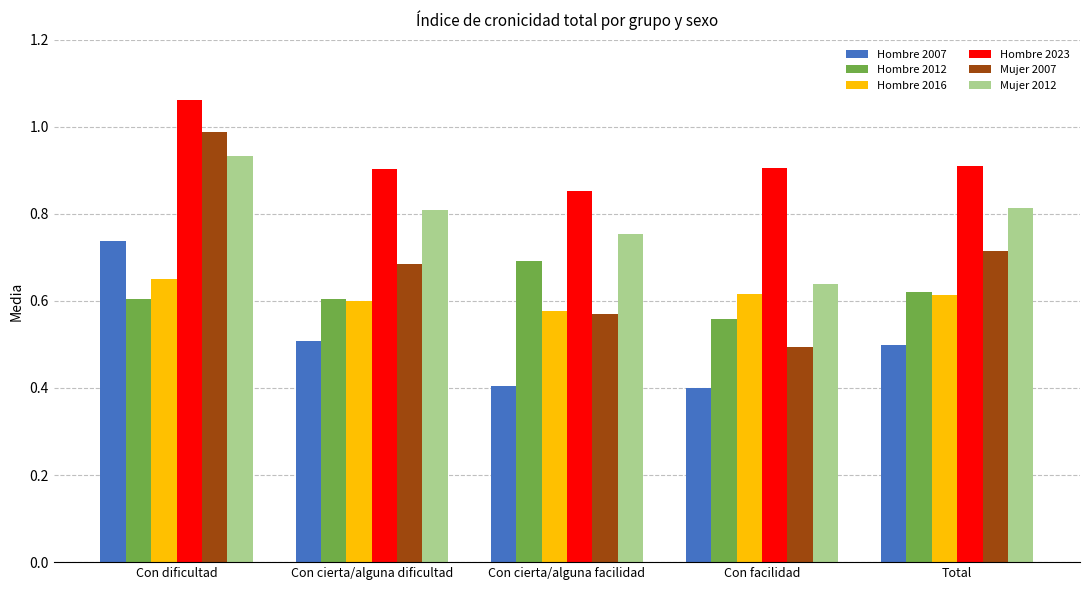

At which label is Hombre 2016 closest to 0?

Con cierta/alguna facilidad